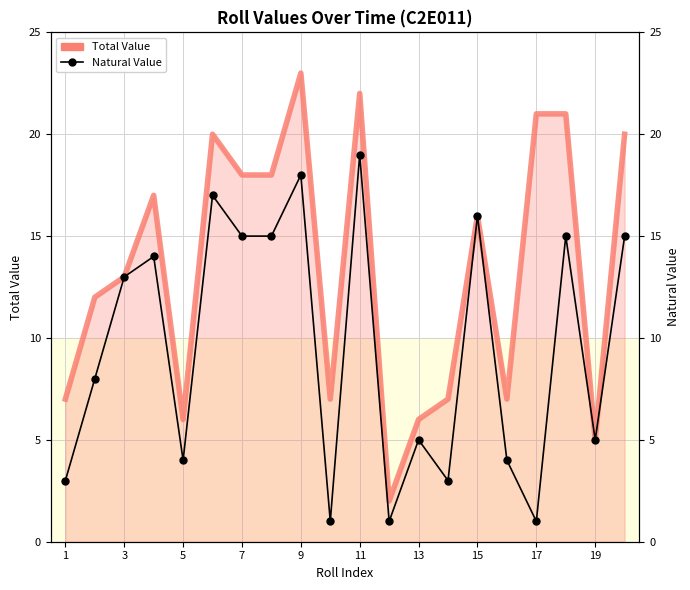

What is the average value of the Total Value series?

13